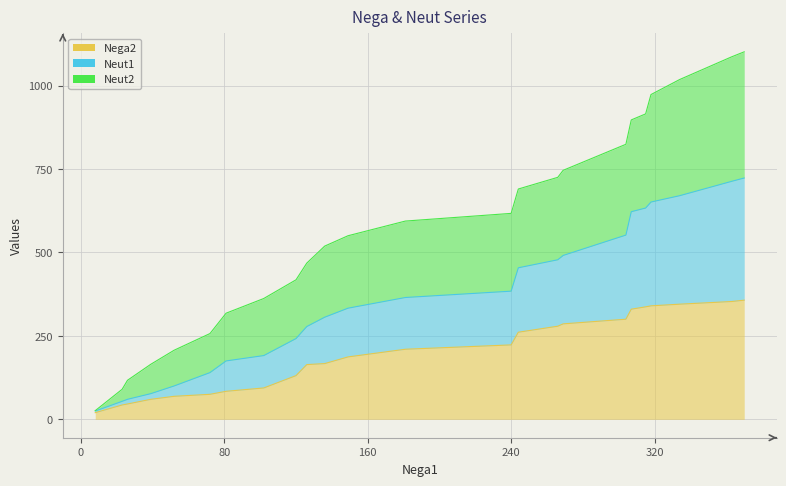

Does the chart display data point markers on the line(s)?

No